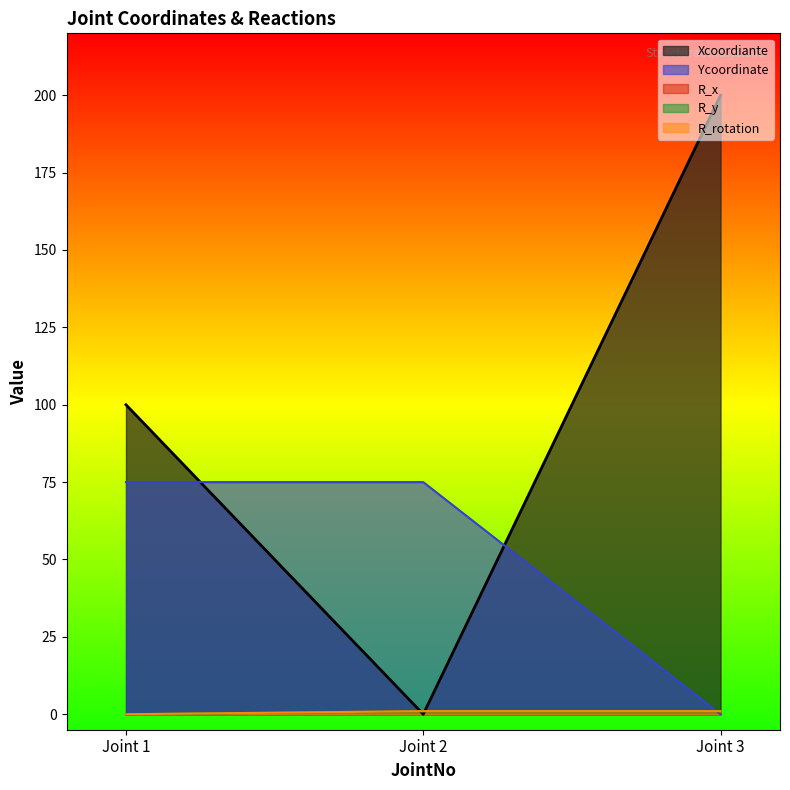

The R_rotation series shows 0 at Joint 1. True or false?

True